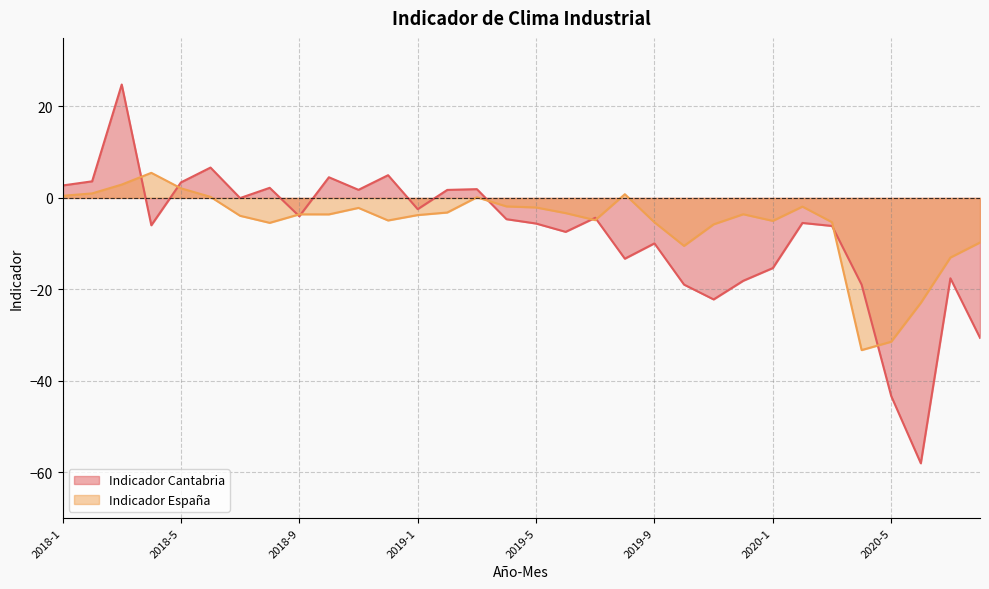

In Indicador España, how many points are higher than both neighbors (excluding endpoints)?

7